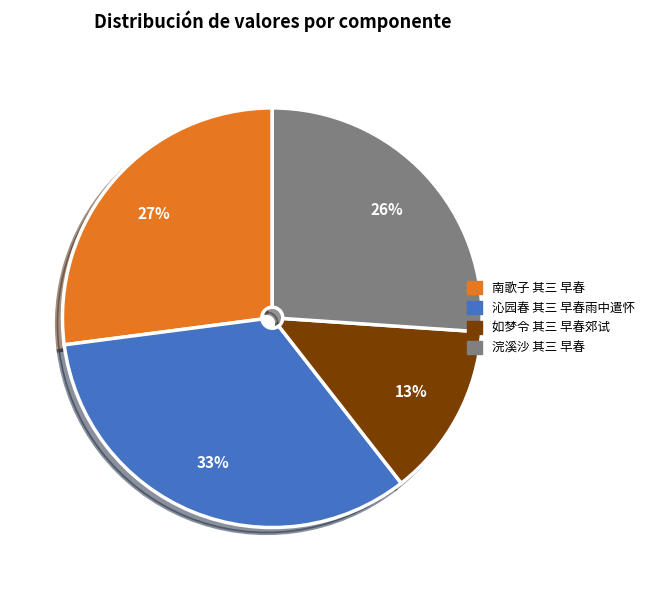

Is the sum of 南歌子 其三 早春 and 如梦令 其三 早春郊试 greater than half?

No